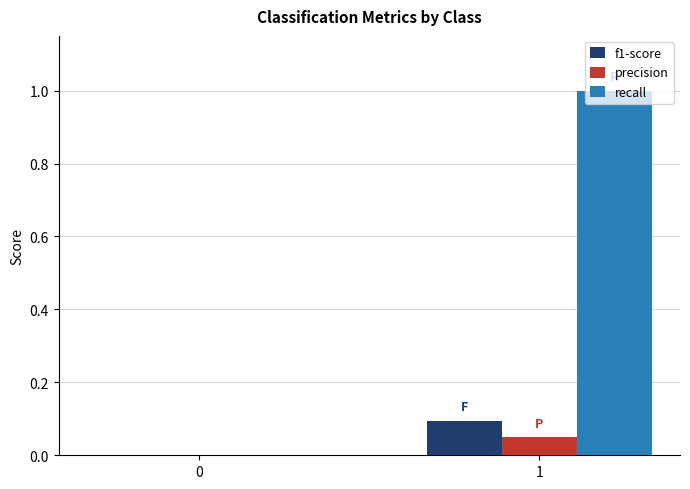

The value of recall at 0 is 0.0. True or false?

True